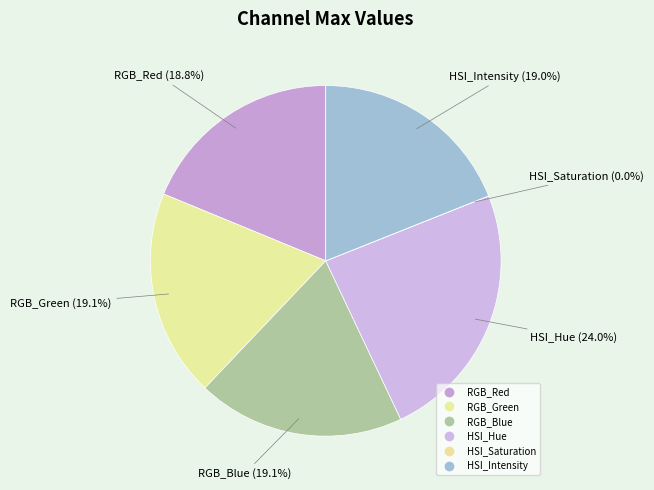

Is HSI_Intensity the majority of the pie?

No